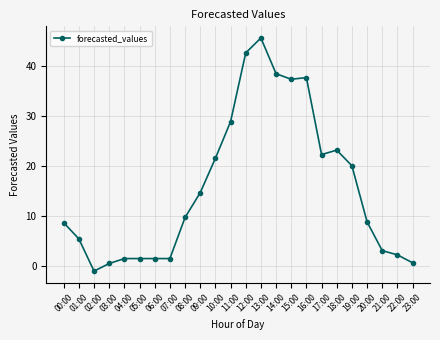

What is the approximate value at 05:00?

1.5